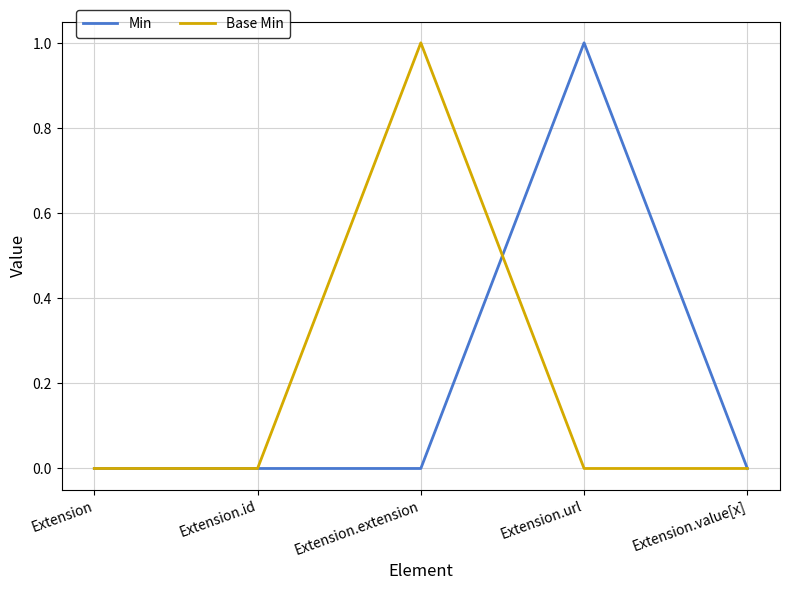

The Base Min series shows 1 at Extension.extension. True or false?

True